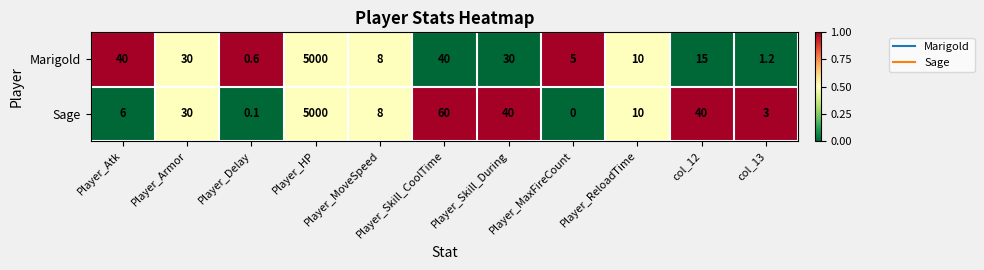

What is the difference between the second highest and second lowest values in the Sage series?

59.9